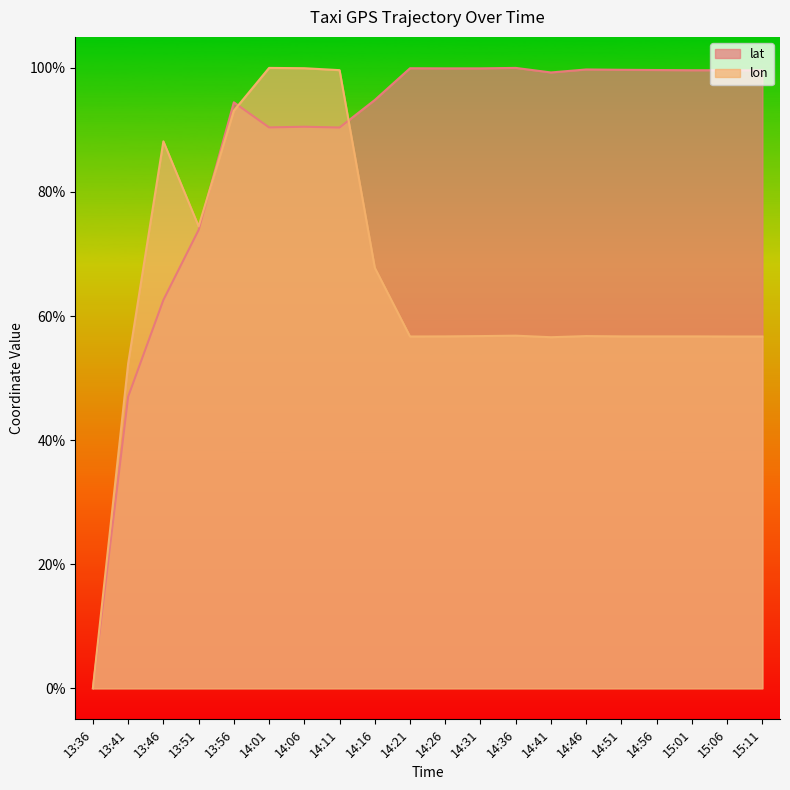

How many intersections are there between lon and lat?

3